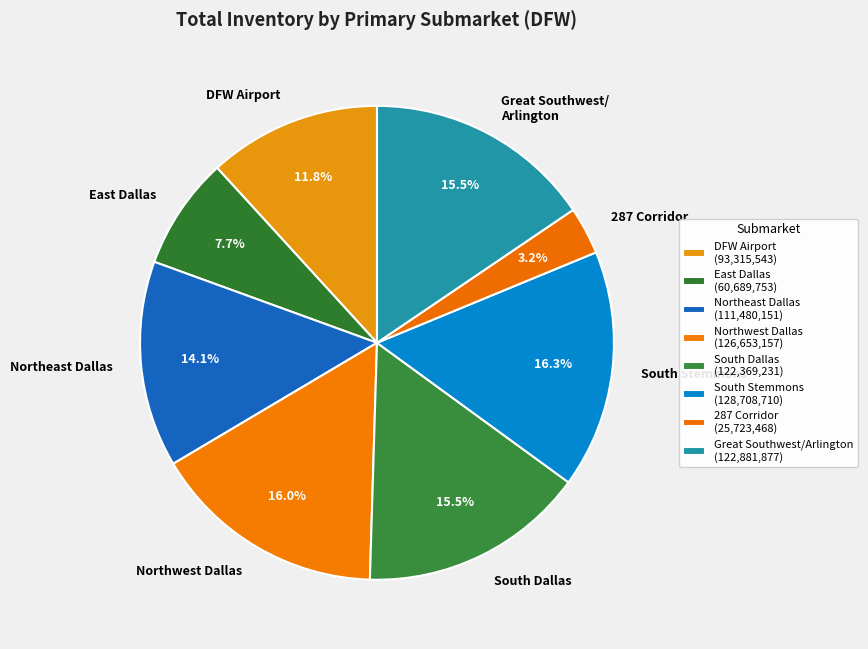

Is it true that DFW Airport is 12% of the pie?

True